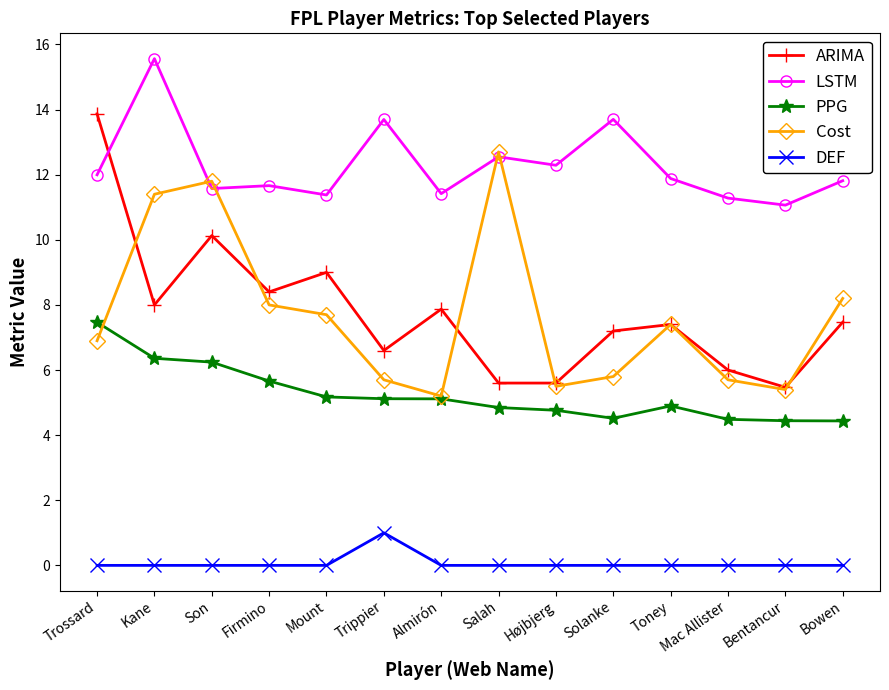

What is the label of the 10th point from the left?

Solanke